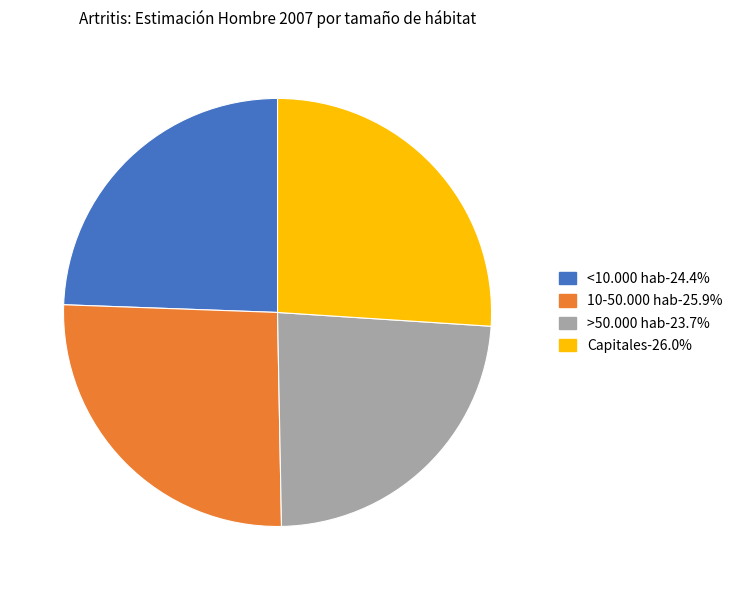

Does any single category account for the majority?

No